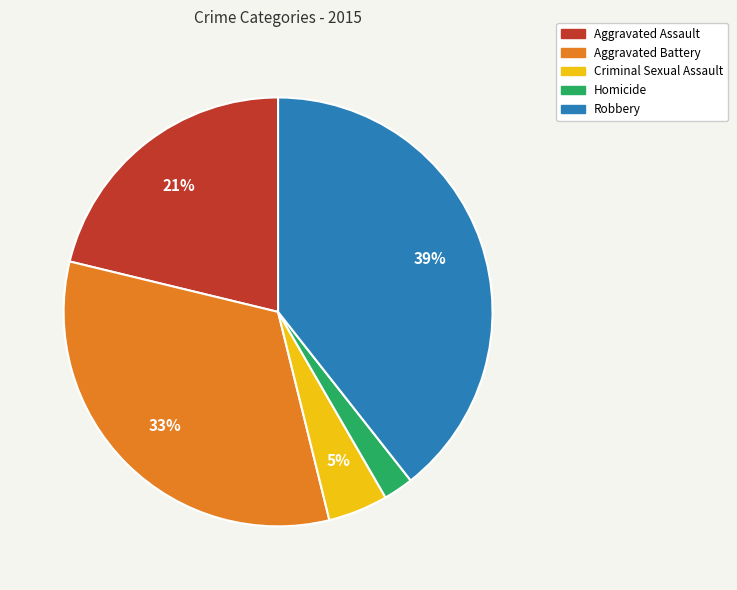

Count the number of slices in the pie.

5